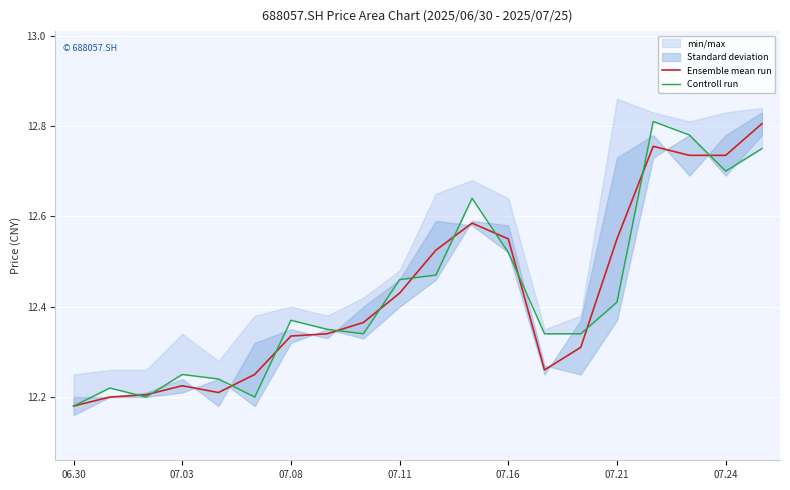

Which series changed the most between 06.30 and 14?

Controll run